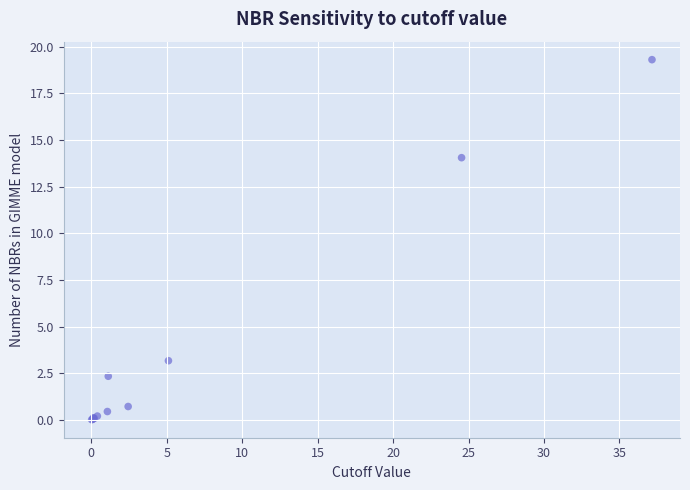

What Y value in the scatter plot is closest to 9?

14.1